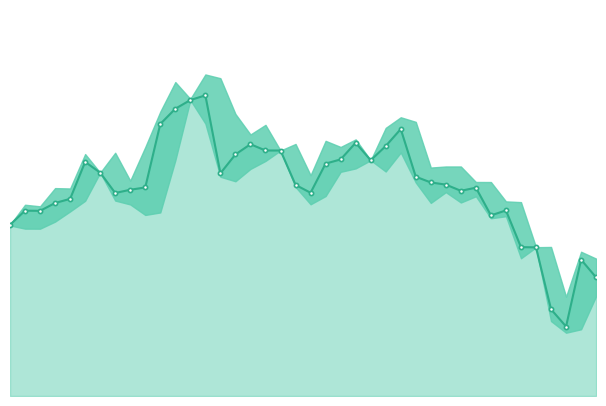

Reading left to right, extract all data points from this chart.

0=63.0	1=63.3	2=63.3	3=63.5	4=63.6	5=64.5	6=64.2	7=63.7	8=63.8	9=63.9	10=65.3	11=65.7	12=65.9	13=66.0	14=64.2	15=64.6	16=64.9	17=64.7	18=64.7	19=63.9	20=63.7	21=64.4	22=64.5	23=64.9	24=64.5	25=64.8	26=65.2	27=64.1	28=64.0	29=63.9	30=63.8	31=63.9	32=63.2	33=63.3	34=62.5	35=62.5	36=61.0	37=60.6	38=62.2	39=61.8